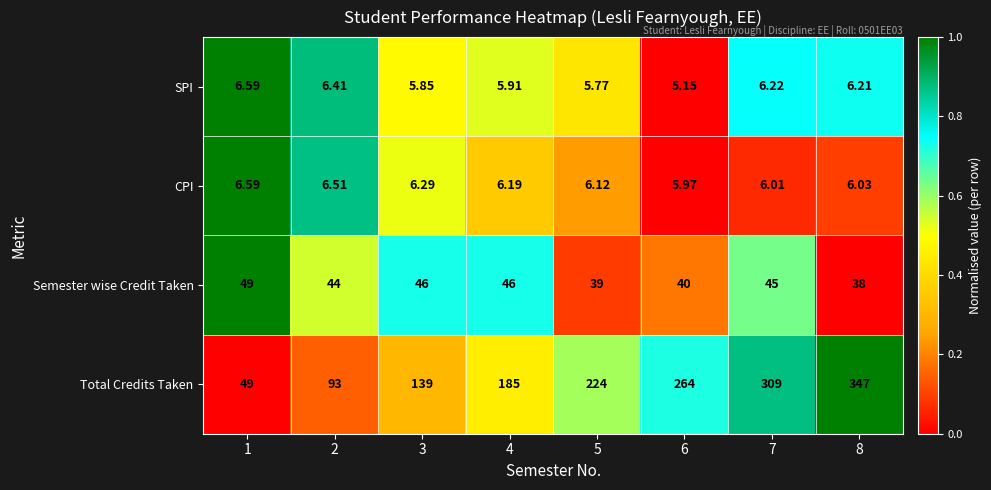

Which series changed the most between 1 and 4?

Total Credits Taken